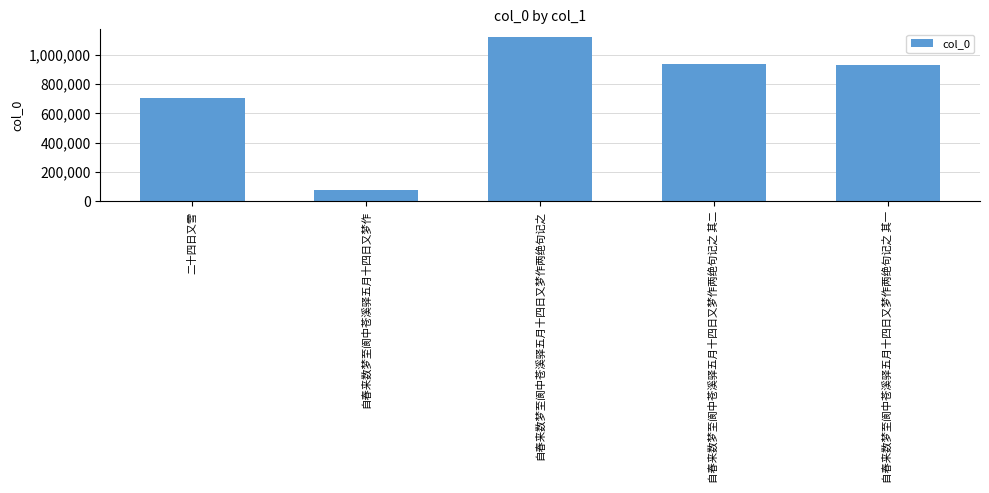

What is the approximate value at 自春来数梦至阆中苍溪驿五月十四日又梦作两绝句记之, to the nearest 10?

1118540